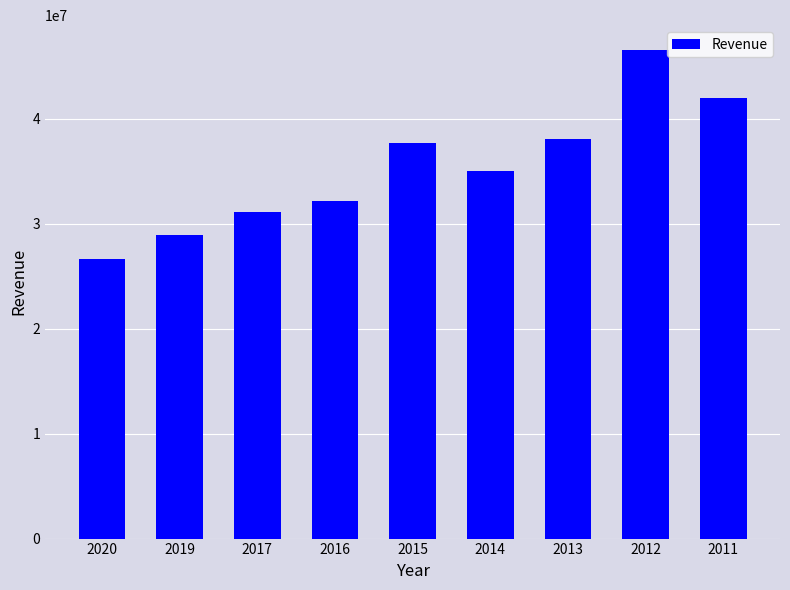

What is the difference between the values at 2016 and 2013?

5866900